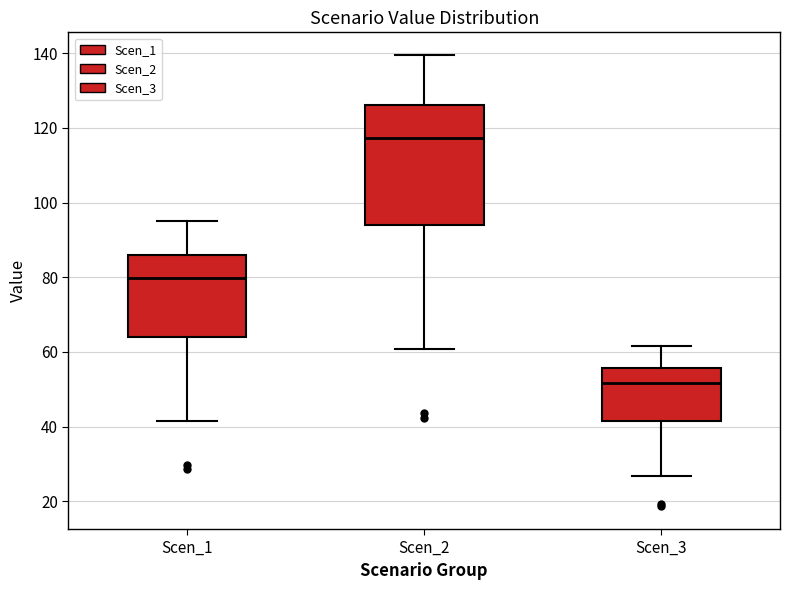

Reading left to right, read every box against the y-axis: the position of its median line, the range the box covers, and the ends of its whiskers. The values are not printed on the chart, so give them approximately, as read against the axis.

Scen_1: median 80, box 64 to 86, whiskers 42 to 94
Scen_2: median 118, box 94 to 126, whiskers 60 to 140
Scen_3: median 52, box 42 to 56, whiskers 26 to 62